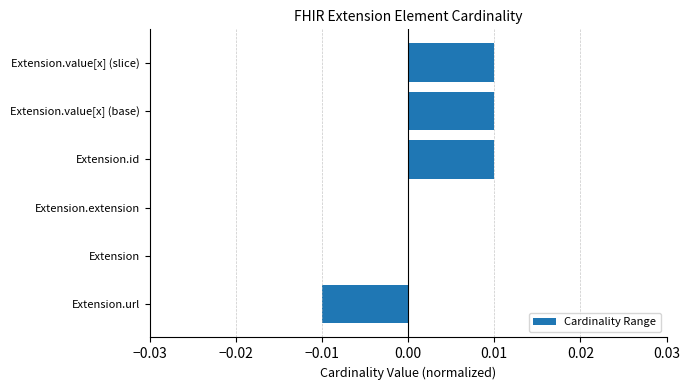

How many data points does each series have?

6